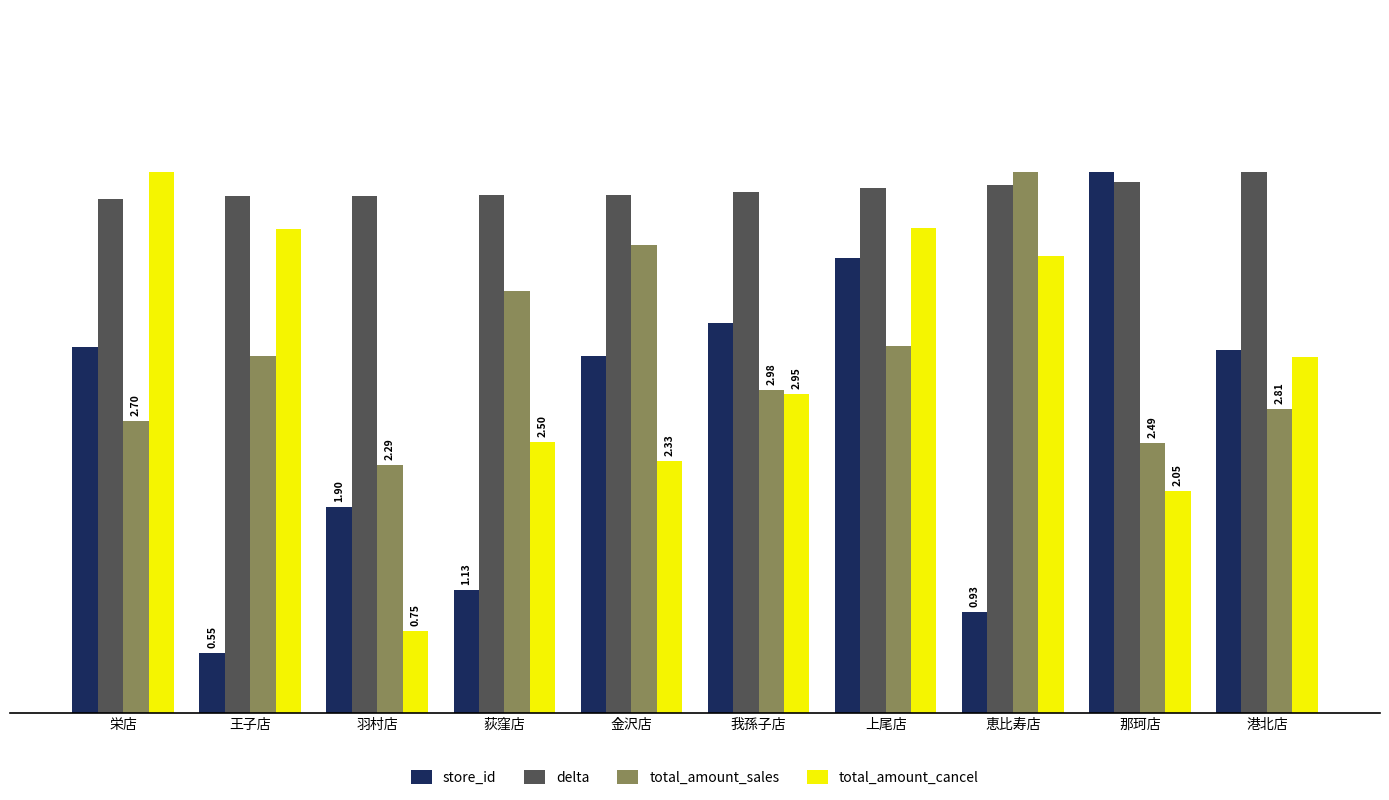

At which label does store_id reach its peak?

那珂店